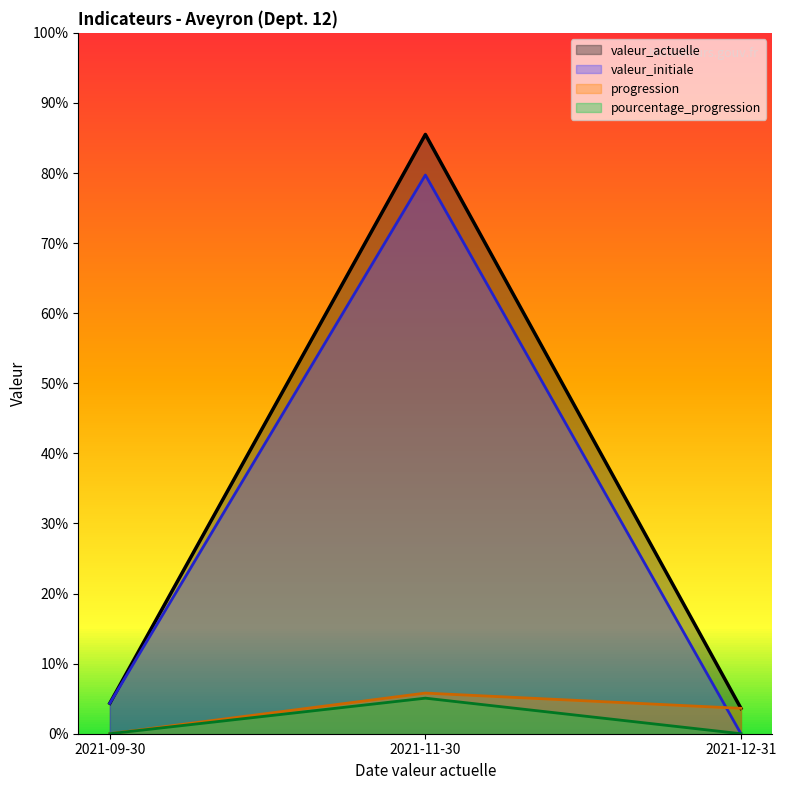

At which category is the sum across all series the highest?

2021-11-30